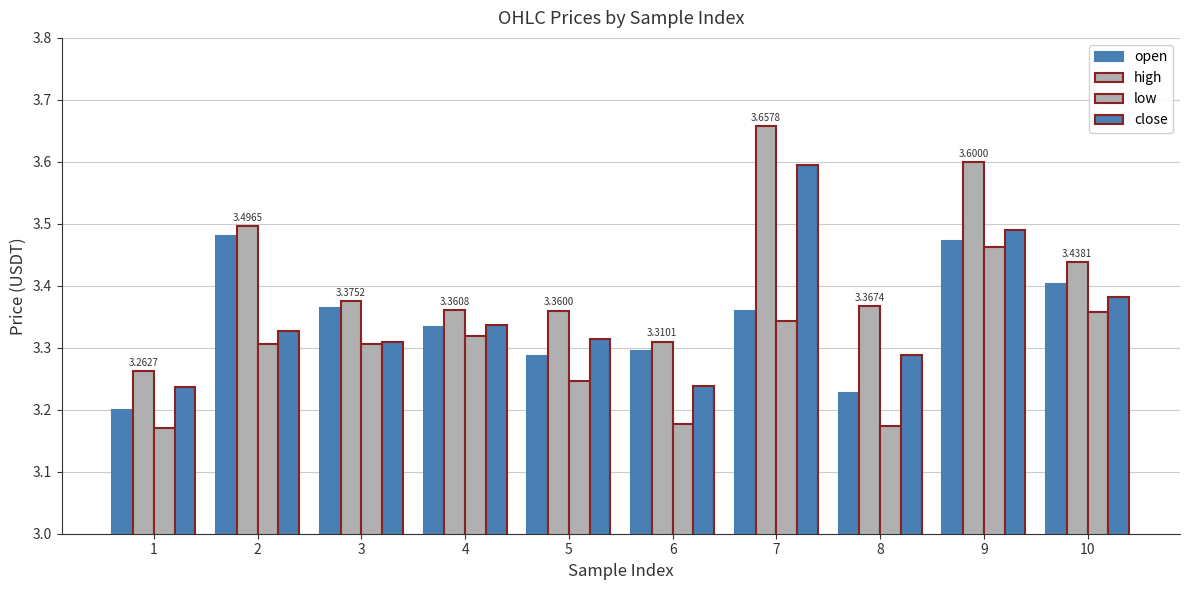

True or false: open has a value of 3.4 at 3.

True